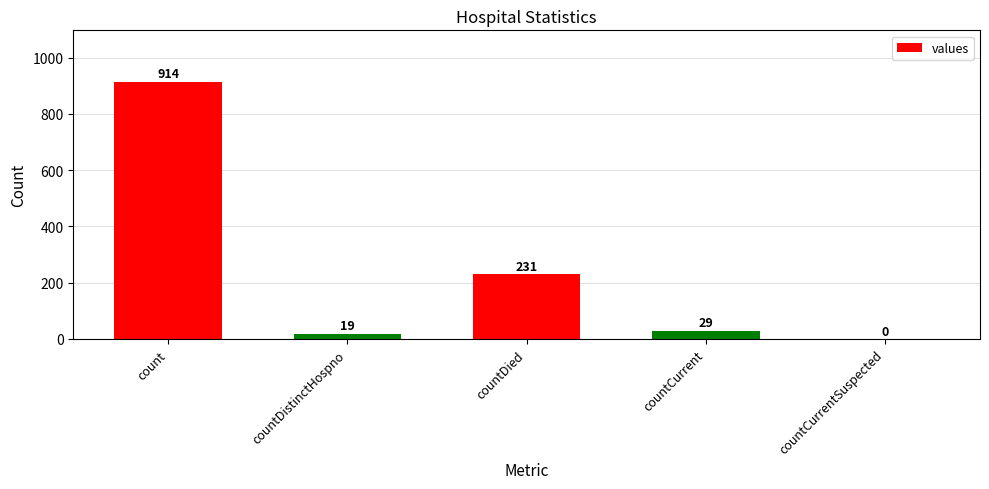

Where does the data first go above 29?

count